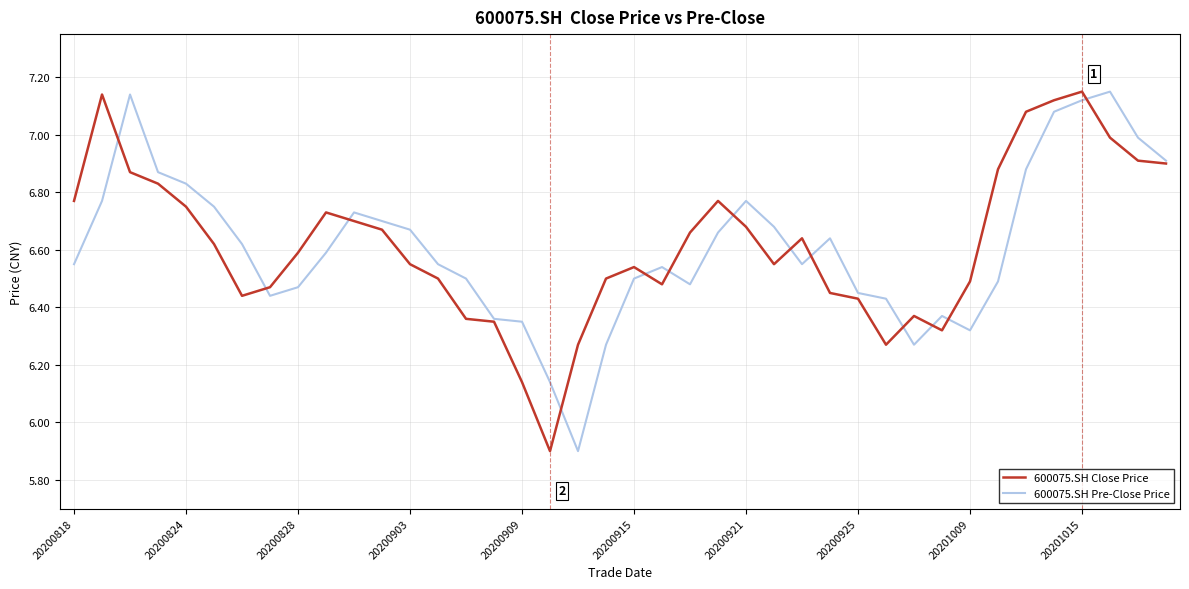

What is the lowest value of the 600075.SH Pre-Close Price series?

5.9